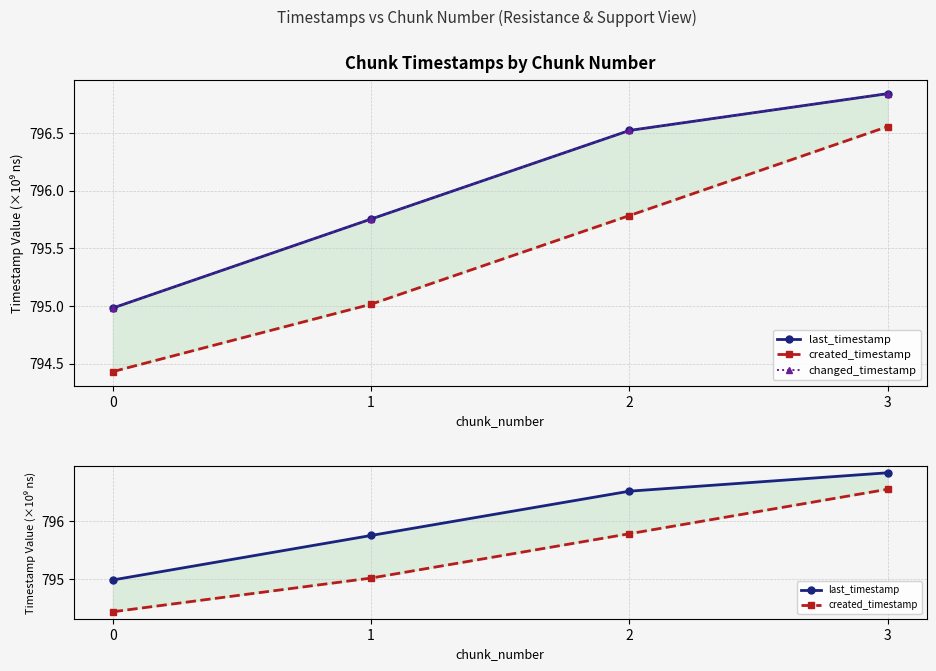

What is the difference between the created_timestamp values at 3 and 2?

0.8